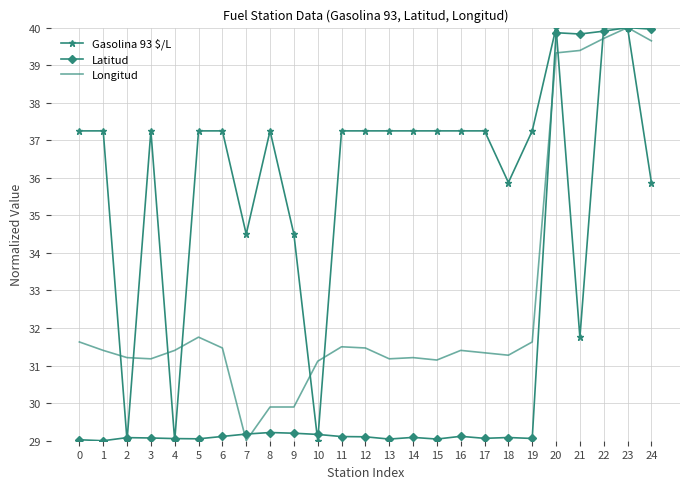

The value of Latitud at 7 is 42.1. True or false?

False